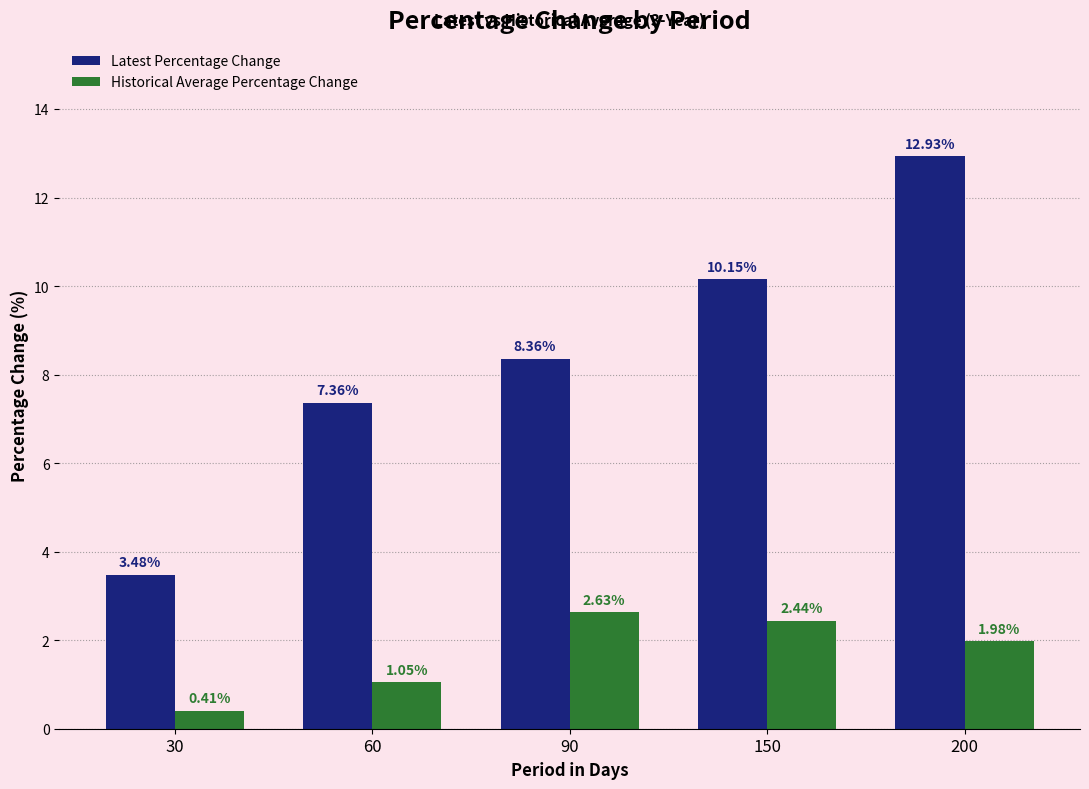

What is the difference between the highest and lowest values at 150?

7.7